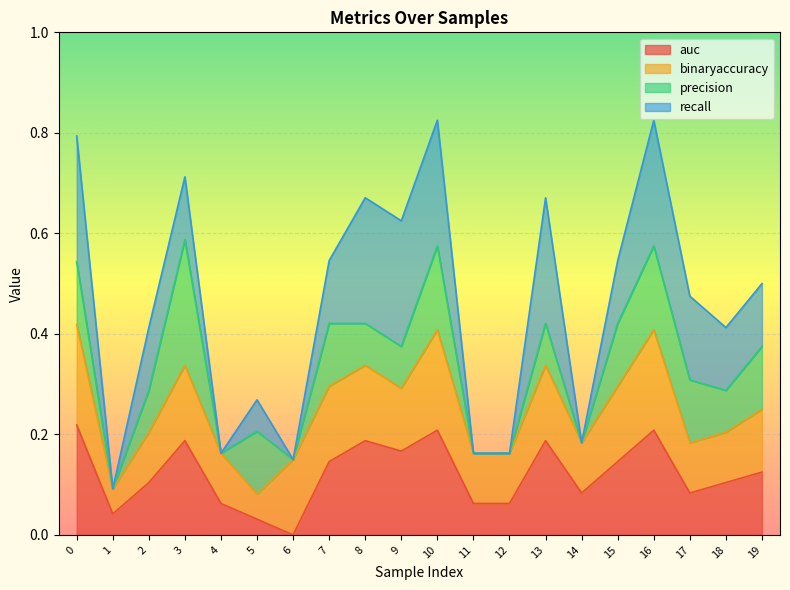

What are all the series names shown in the legend?

auc, binaryaccuracy, precision, recall